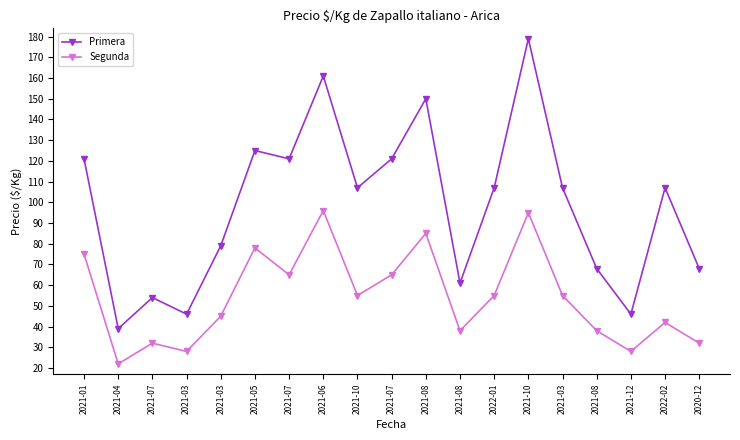

What is the value of the Primera point at the 10th from the left?

54